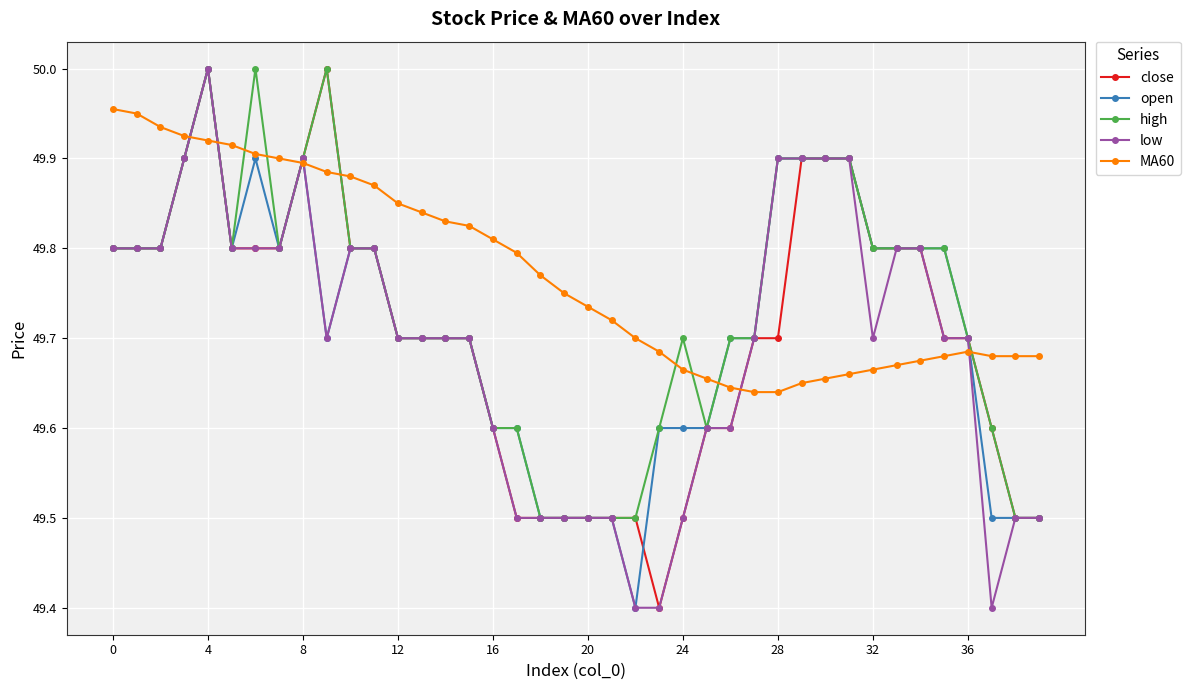

Which series has the largest total across all categories?

MA60